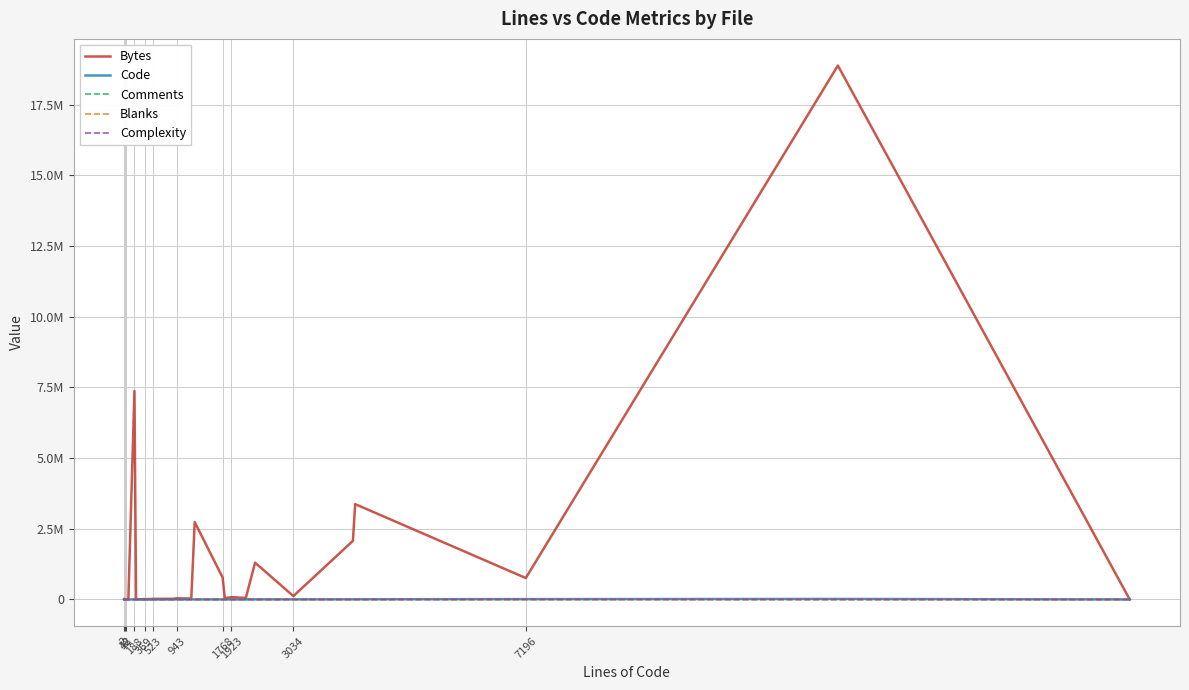

Does the chart display data point markers on the line(s)?

No